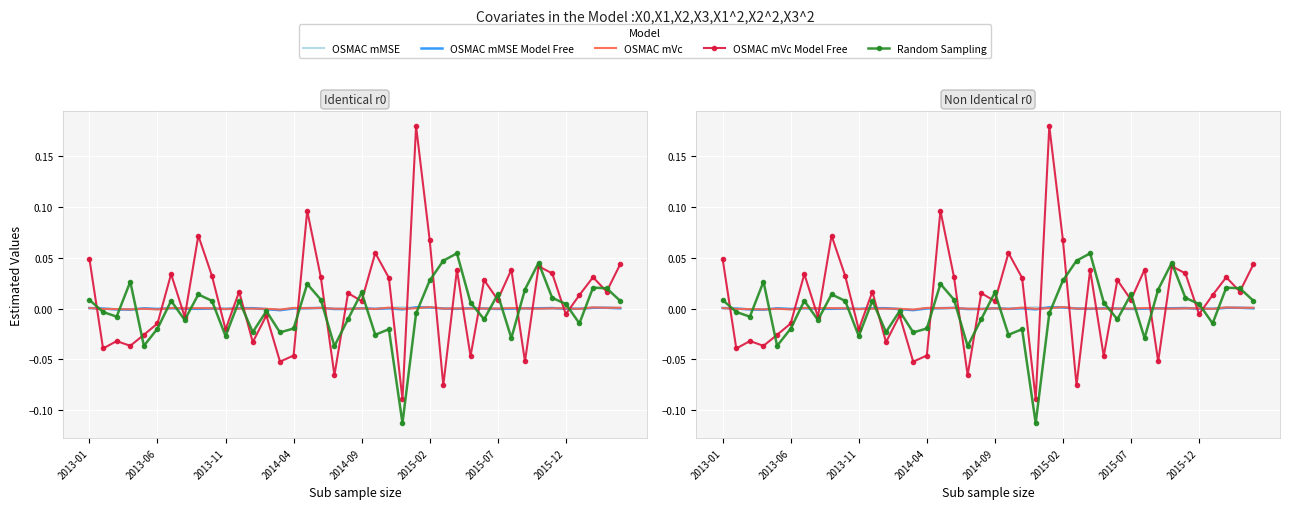

The value of Random Sampling at 19 is -0.0. True or false?

True